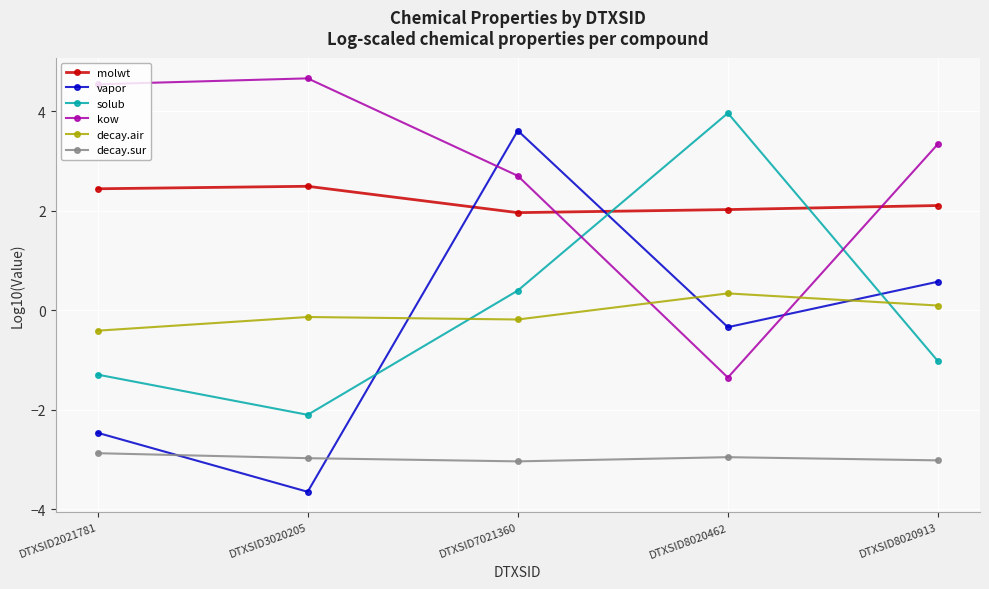

The value of kow at DTXSID3020205 is 4.7. True or false?

True